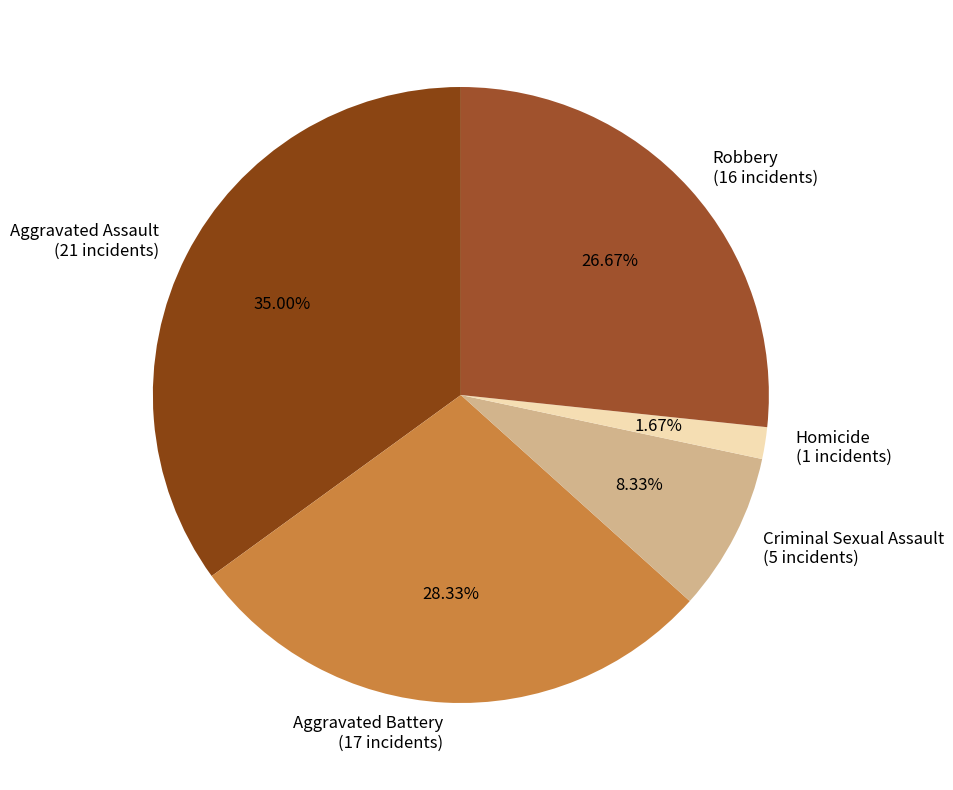

Combined, what portion of the pie is Robbery and Aggravated Assault?

61.7%